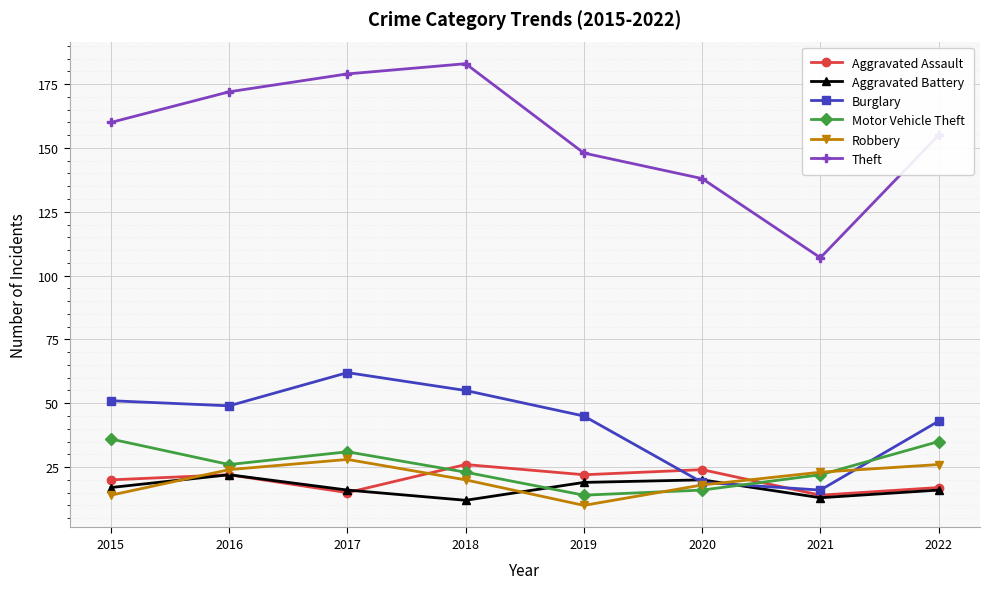

Where do Aggravated Battery and Burglary first cross each other?

2019 and 2020